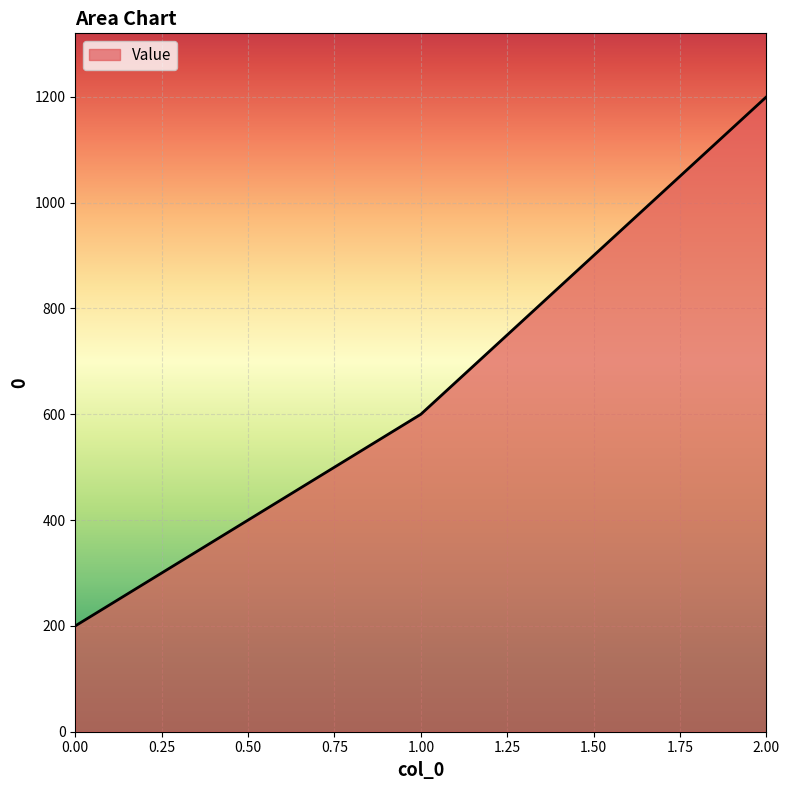

Rank the categories by value from lowest to highest.

0.00, 1.00, 2.00